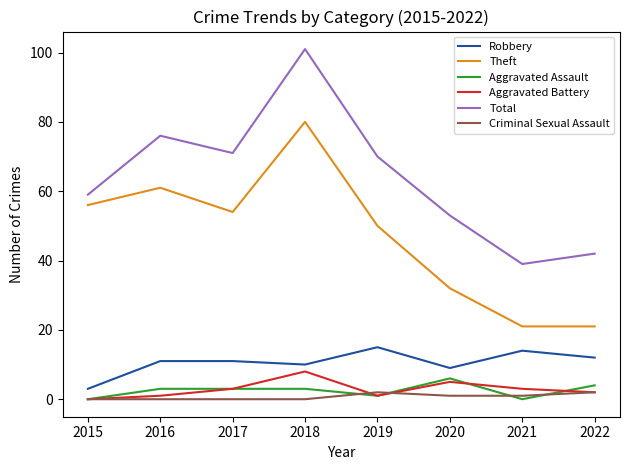

How many categories are shown in the chart?

8